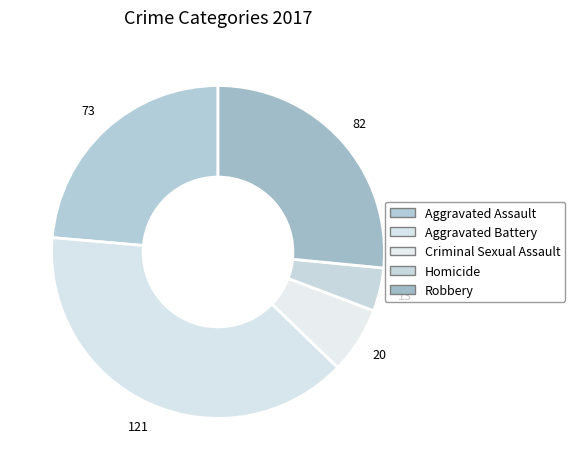

Count the number of slices in the pie.

5